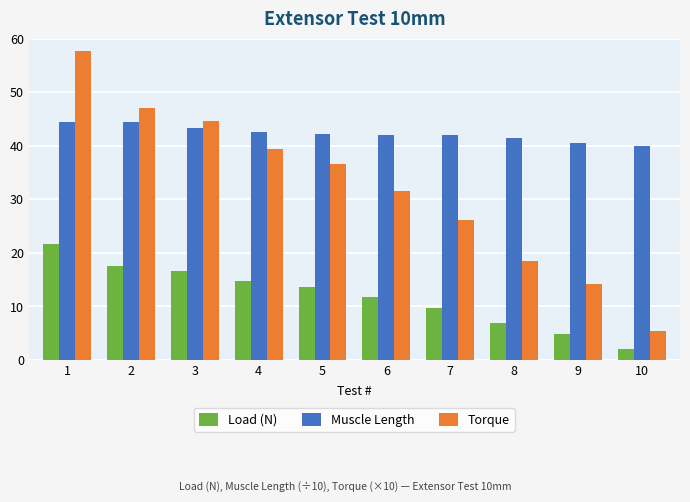

The value of Torque at 3 is 10.3. True or false?

False